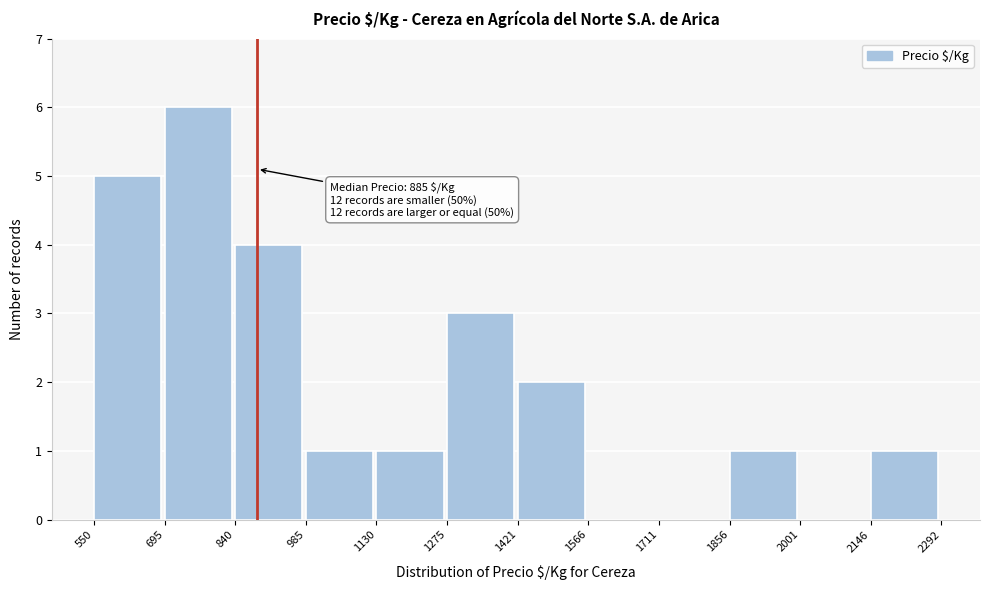

Which range on the x-axis has the tallest bar?

695 to 840